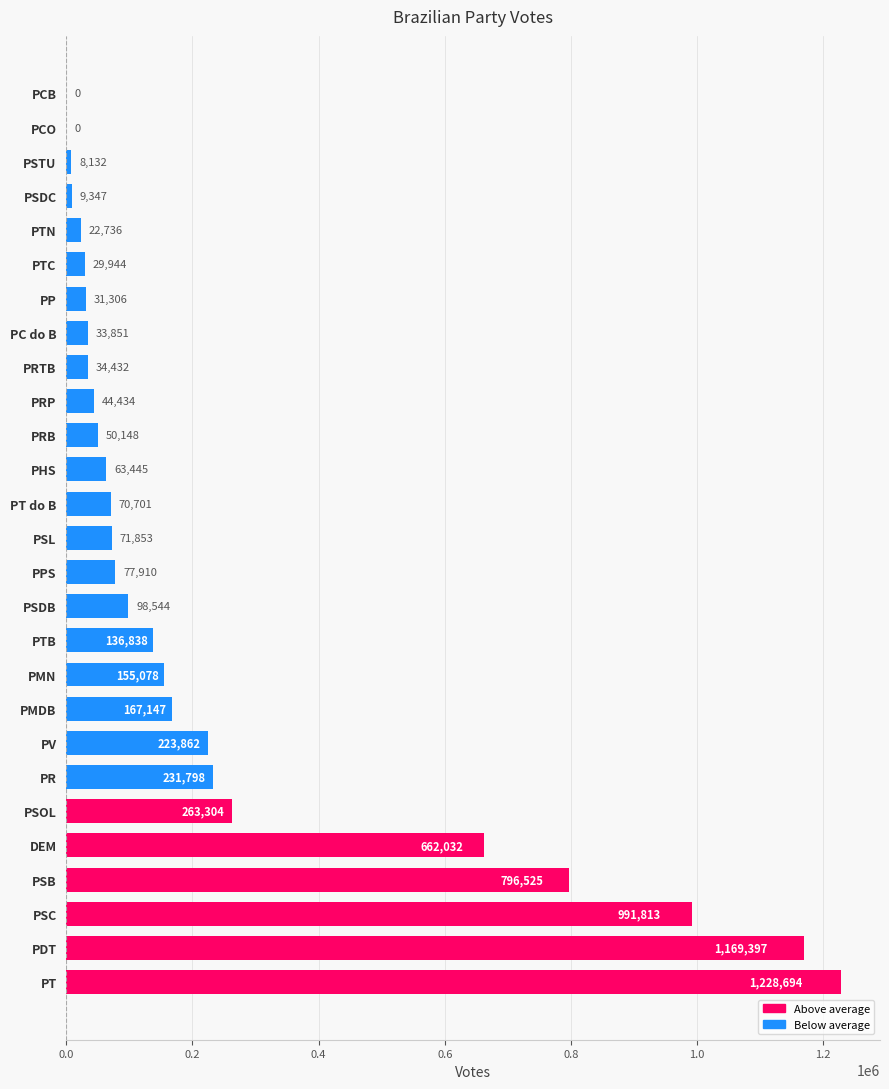

Between DEM and PMN, which is larger?

DEM